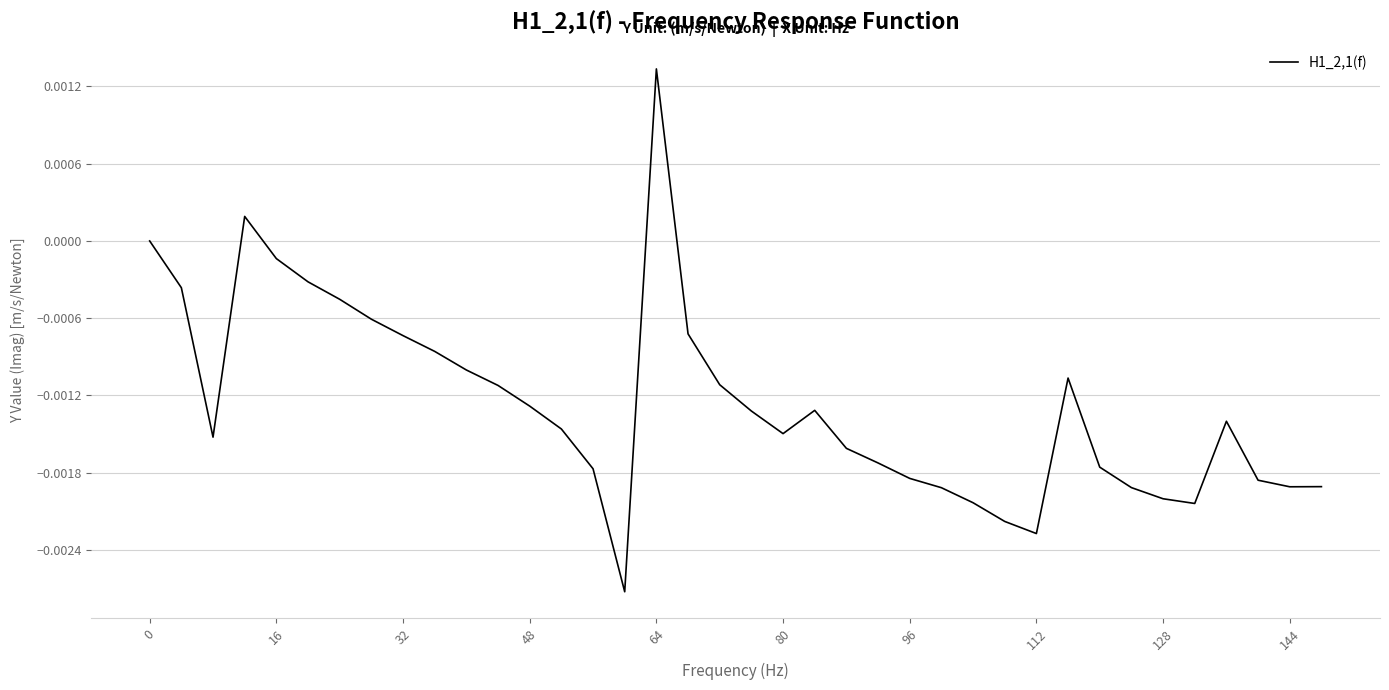

How many lines are shown in the chart?

1